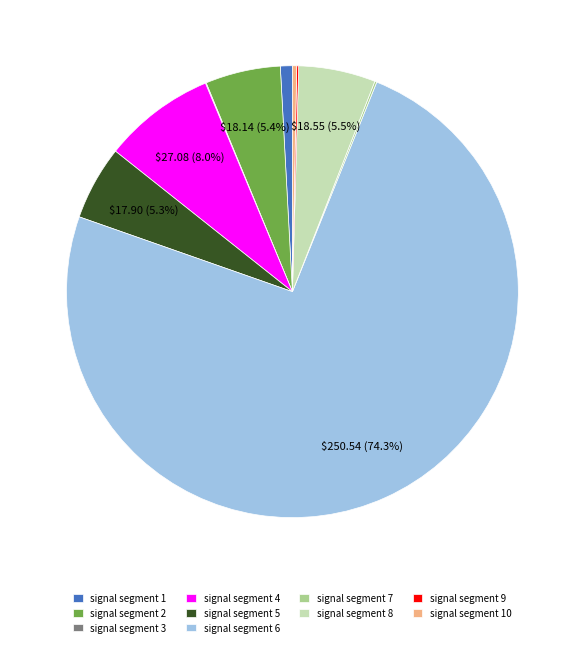

Is signal segment 6 the majority of the pie?

Yes